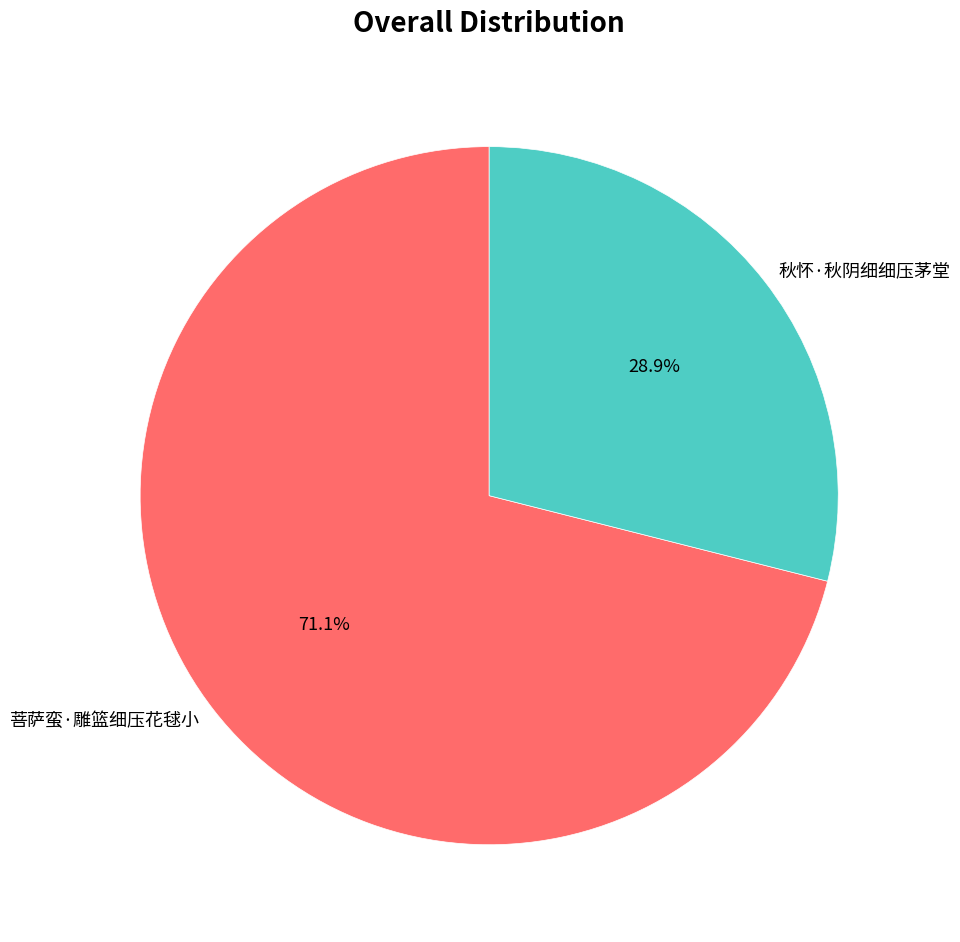

Which category has the smallest portion of the pie?

秋怀·秋阴细细压茅堂